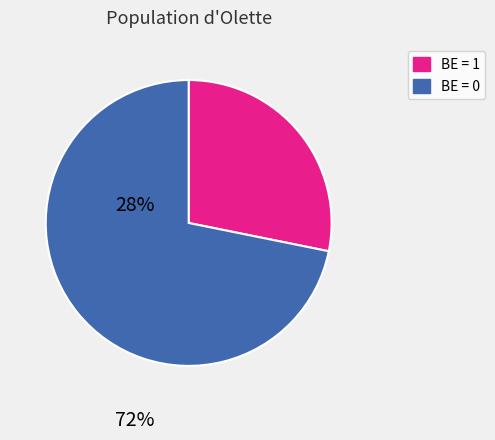

Is there a majority slice in this chart?

Yes